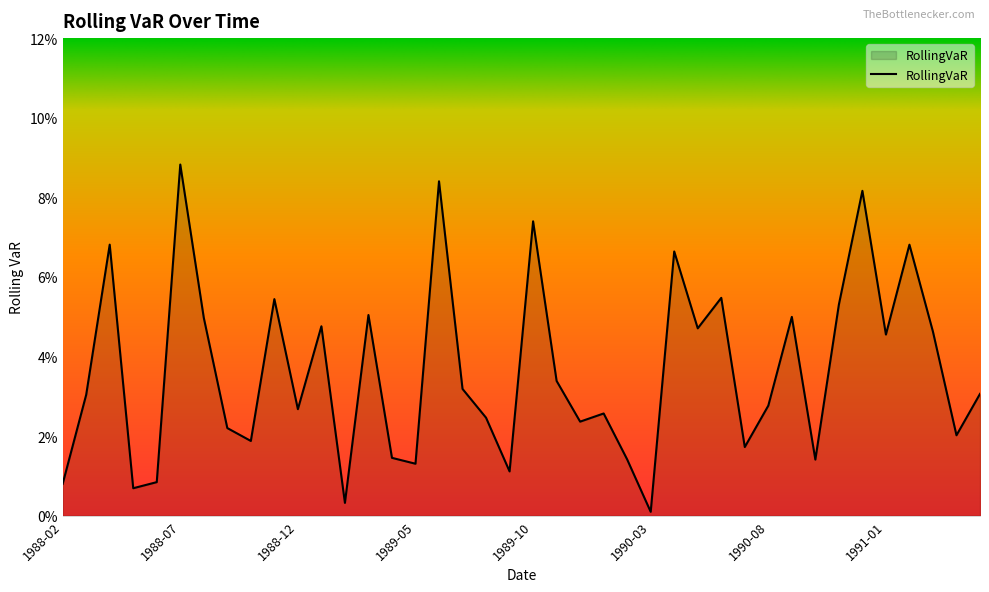

True or false: there are more than 0 points higher than both neighbors.

True